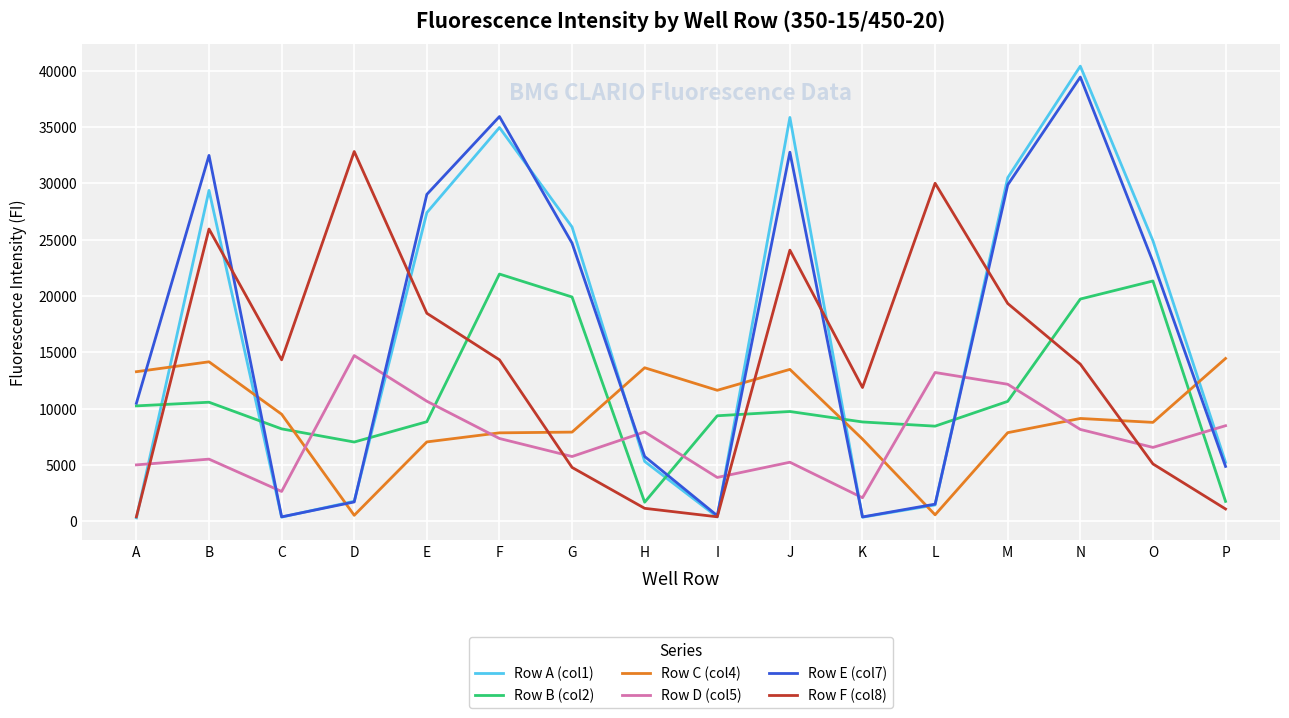

What is the maximum value for Row E (col7)?

39450